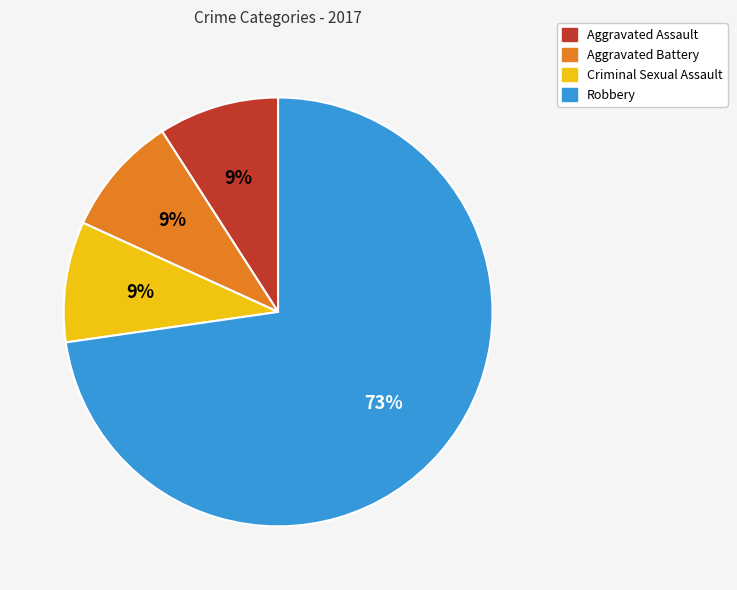

How many segments does this pie chart have?

4